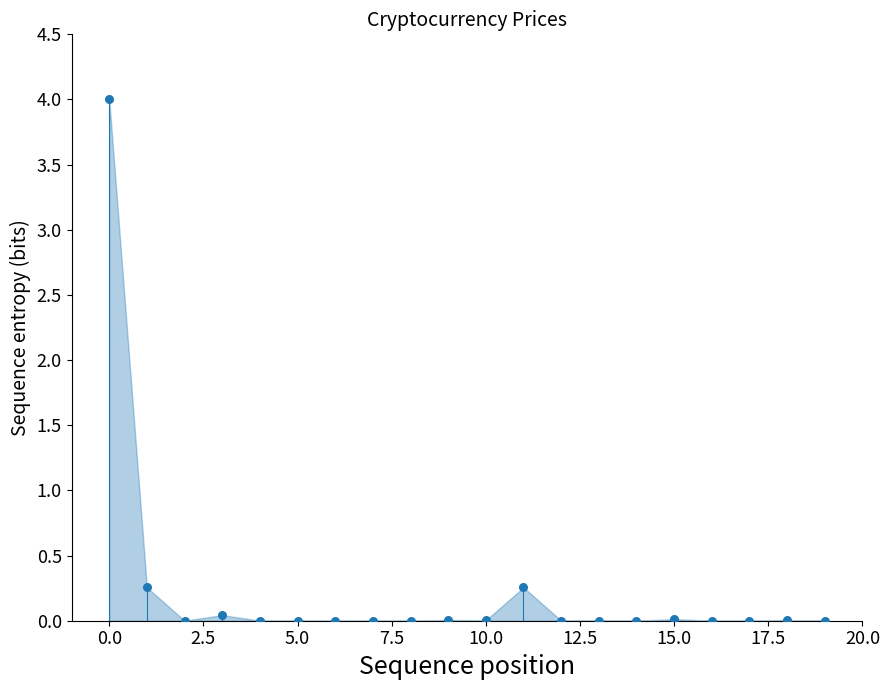

What is the range of Y values (max minus min)?

4.0